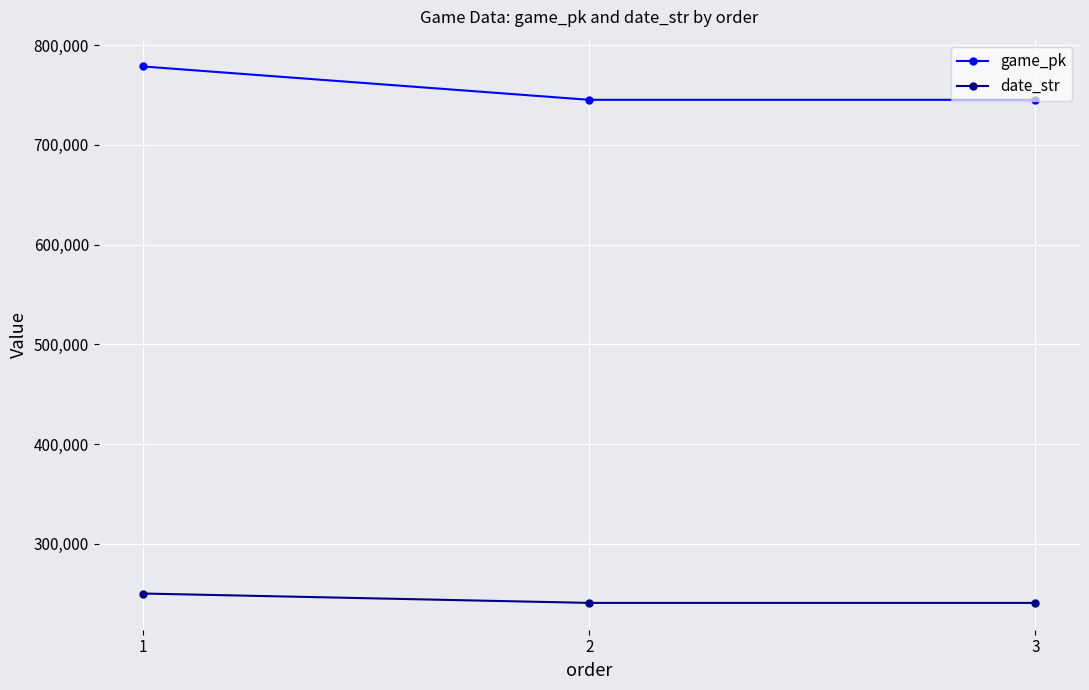

At how many categories does at least one series exceed 403021?

3